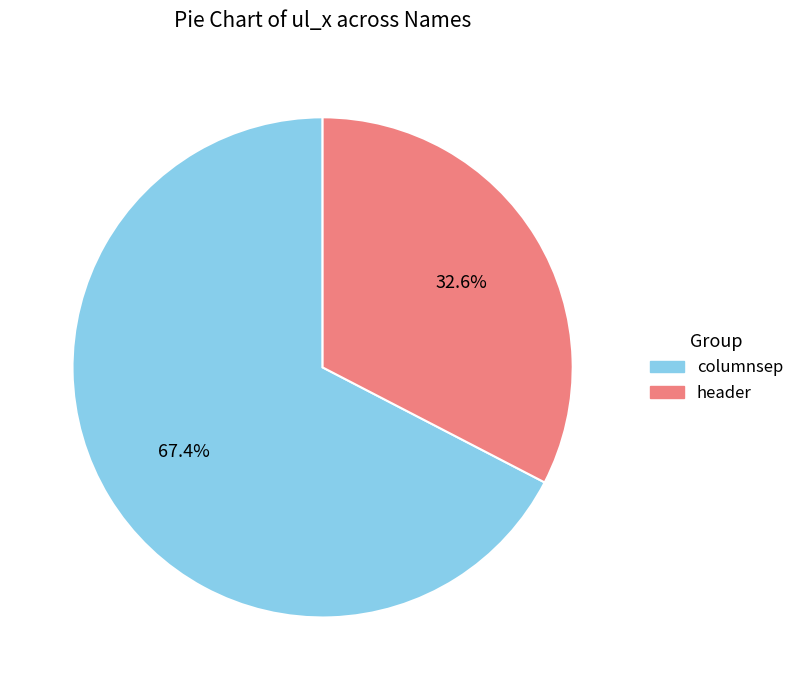

To the nearest percent, what portion does header represent?

33%